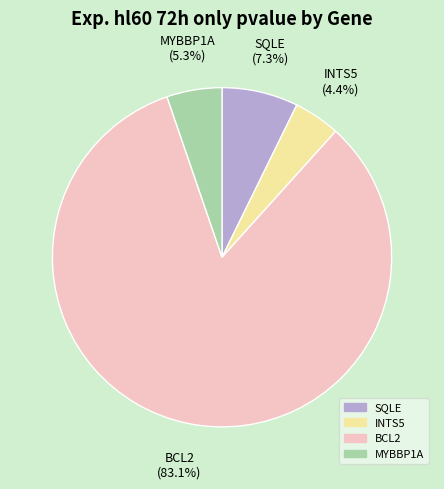

Combined, do BCL2 and INTS5 account for over 50%?

Yes